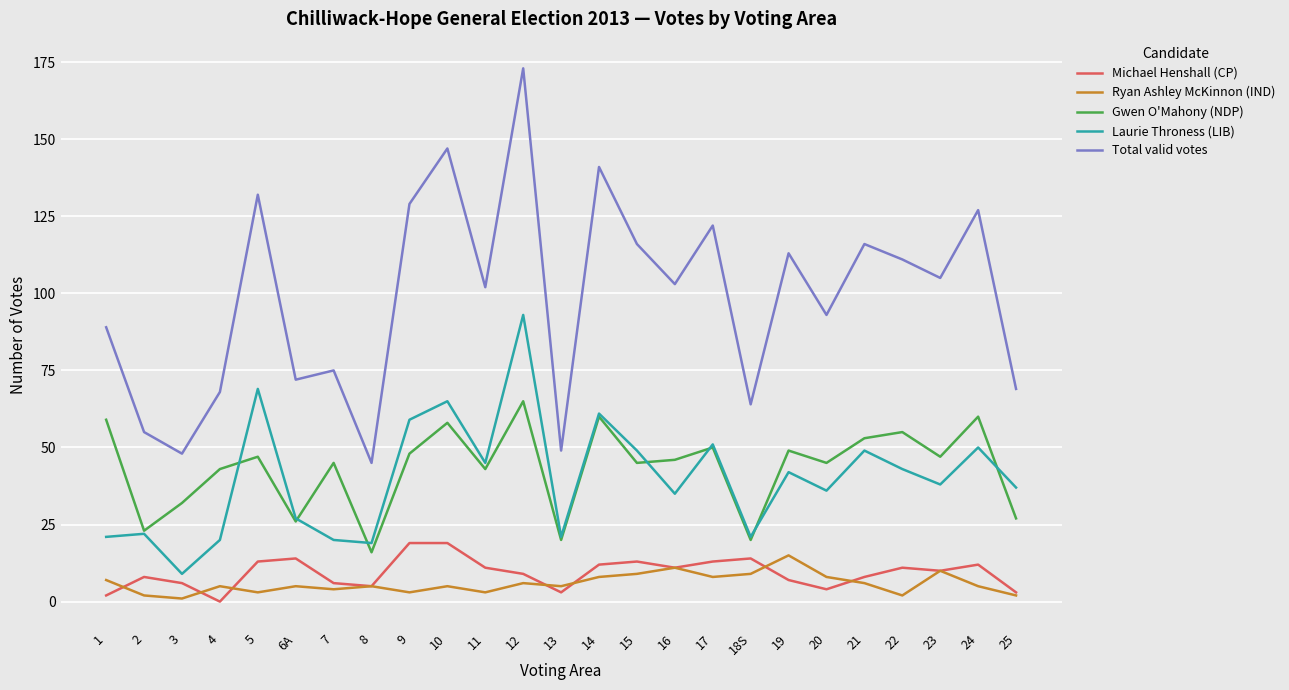

List the series in order of their peak value, lowest first.

Ryan Ashley McKinnon (IND), Michael Henshall (CP), Gwen O'Mahony (NDP), Laurie Throness (LIB), Total valid votes